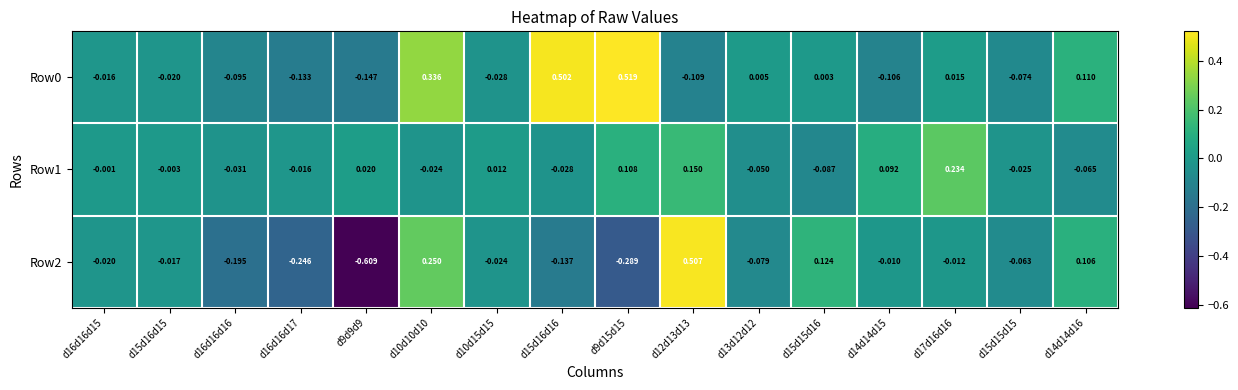

Which category has the highest value across all series?

d9d15d15